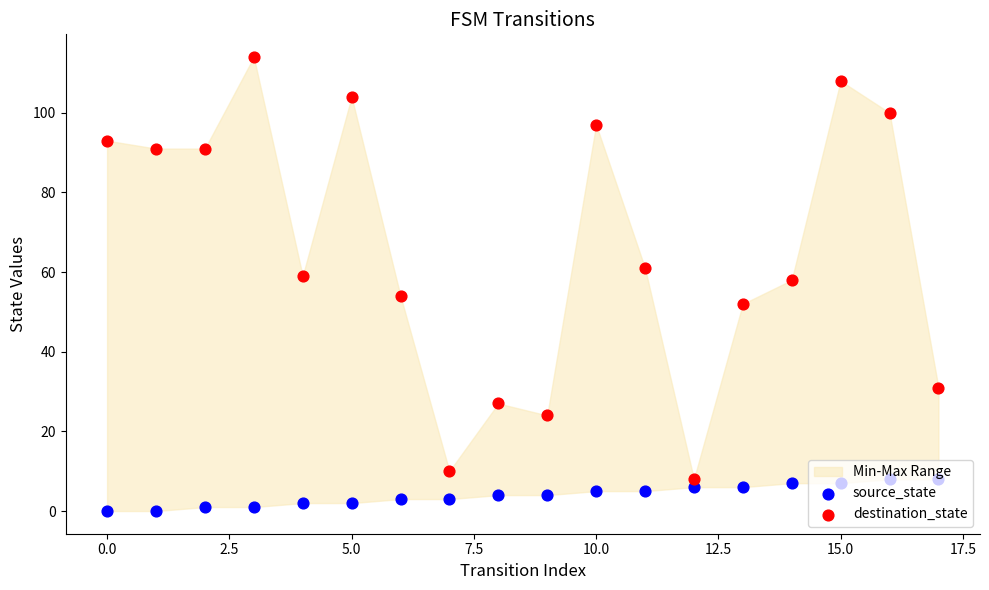

Which series has the largest total across all categories?

destination_state